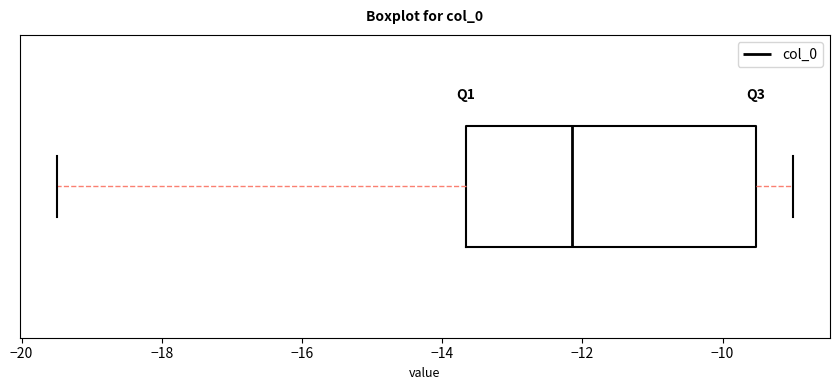

Where is the right edge of the box on the x-axis? The values are not printed on the chart, so give them approximately, as read against the axis.

-9.6